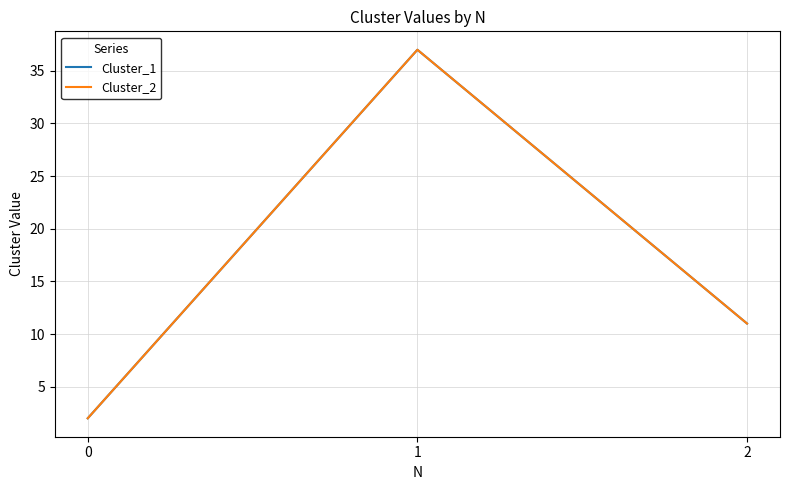

What is the difference between the Cluster_2 values at 0 and 2?

9